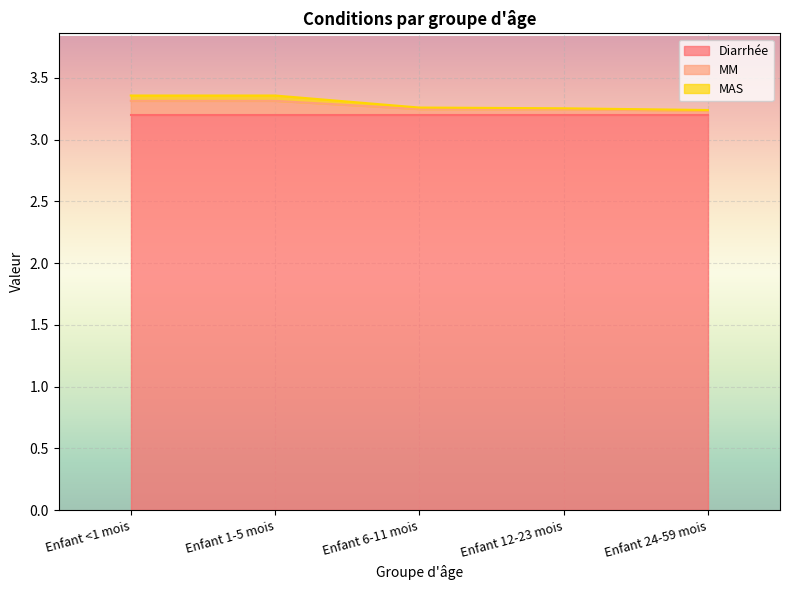

At how many categories does at least one series exceed 3?

5